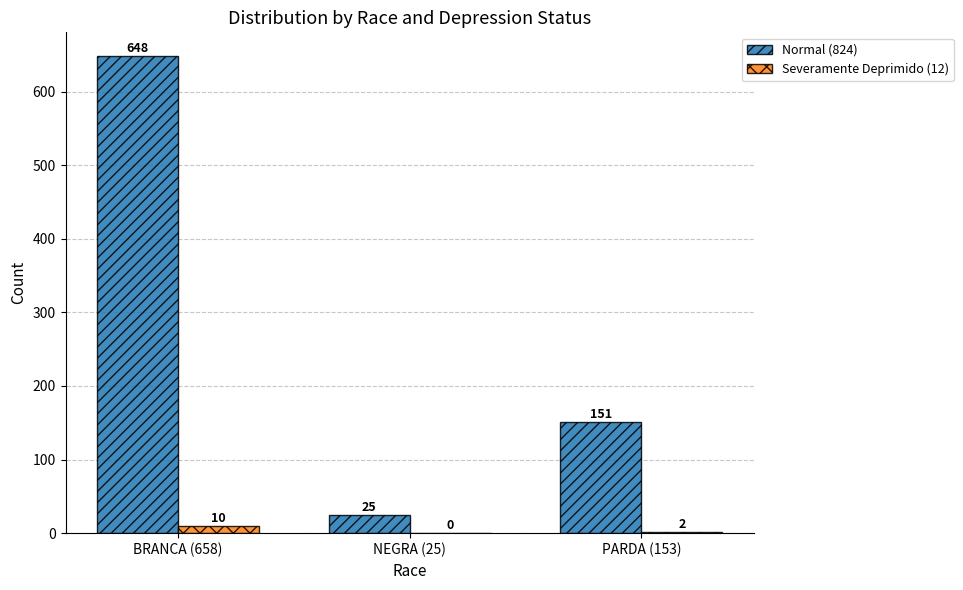

What is the sum of the Normal (824) values at NEGRA (25) and PARDA (153)?

176